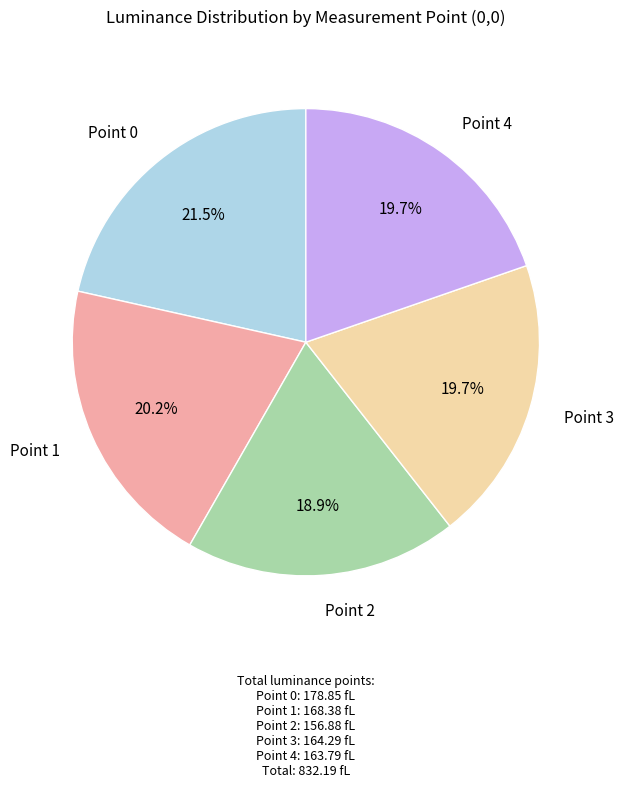

Which category has the smallest portion of the pie?

Point 2